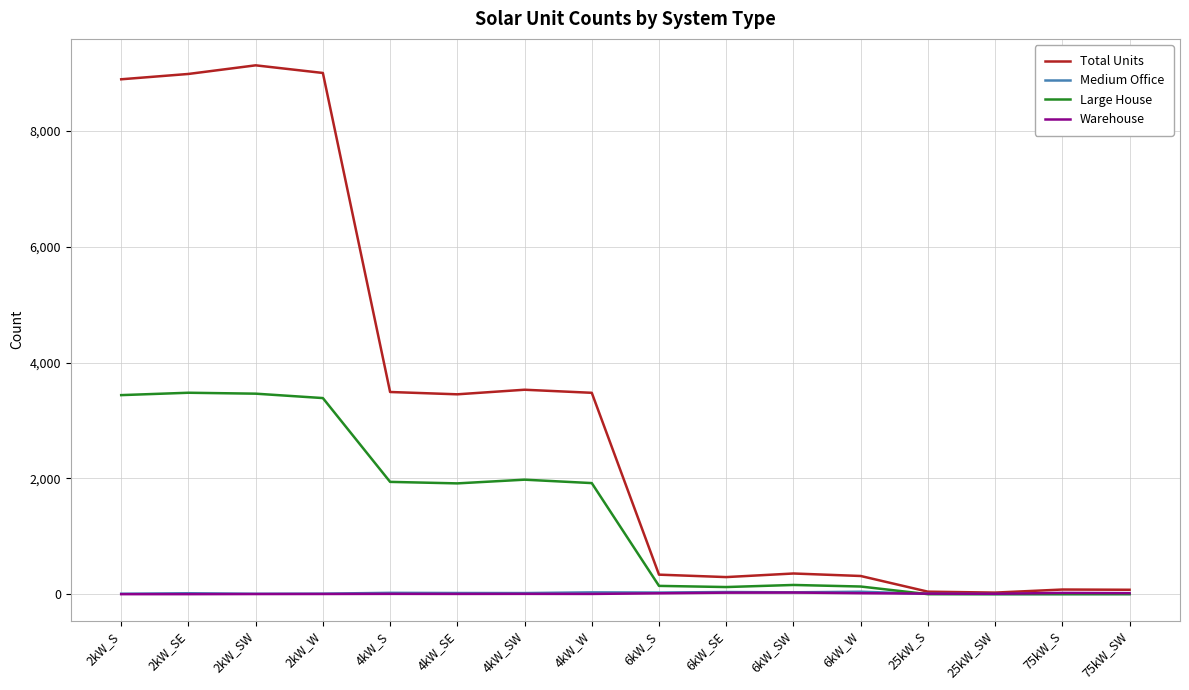

What position from the right is 4kW_SW?

10